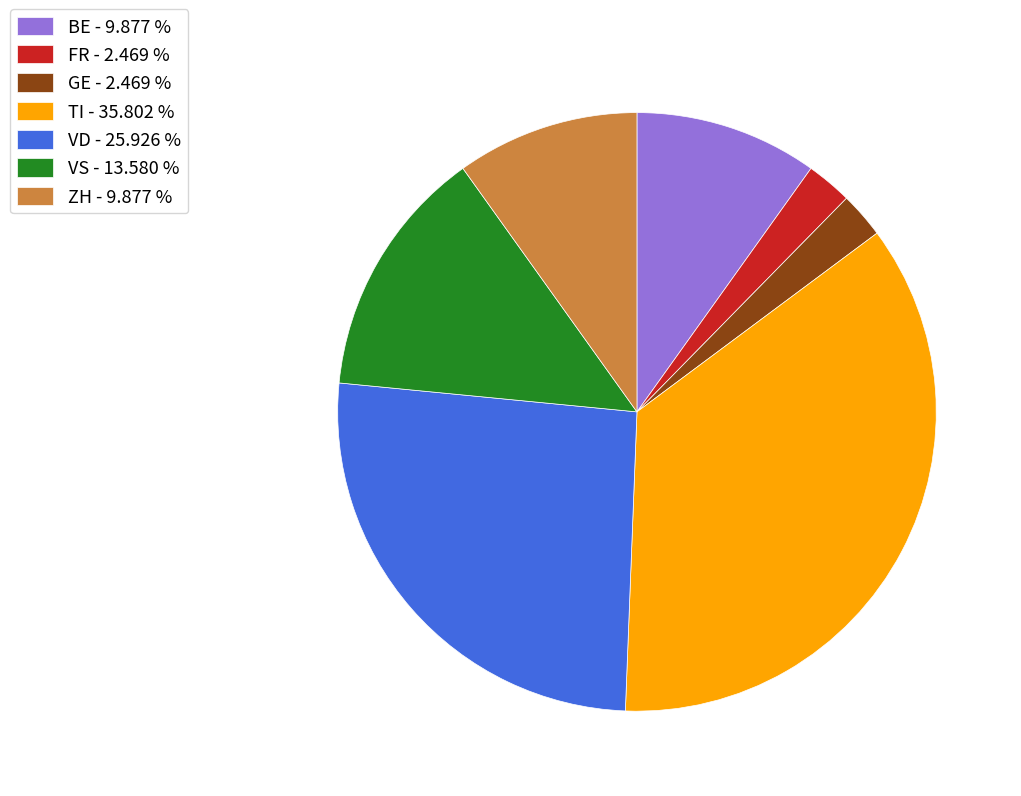

Which category has the biggest portion of the pie?

TI - 35.802 %